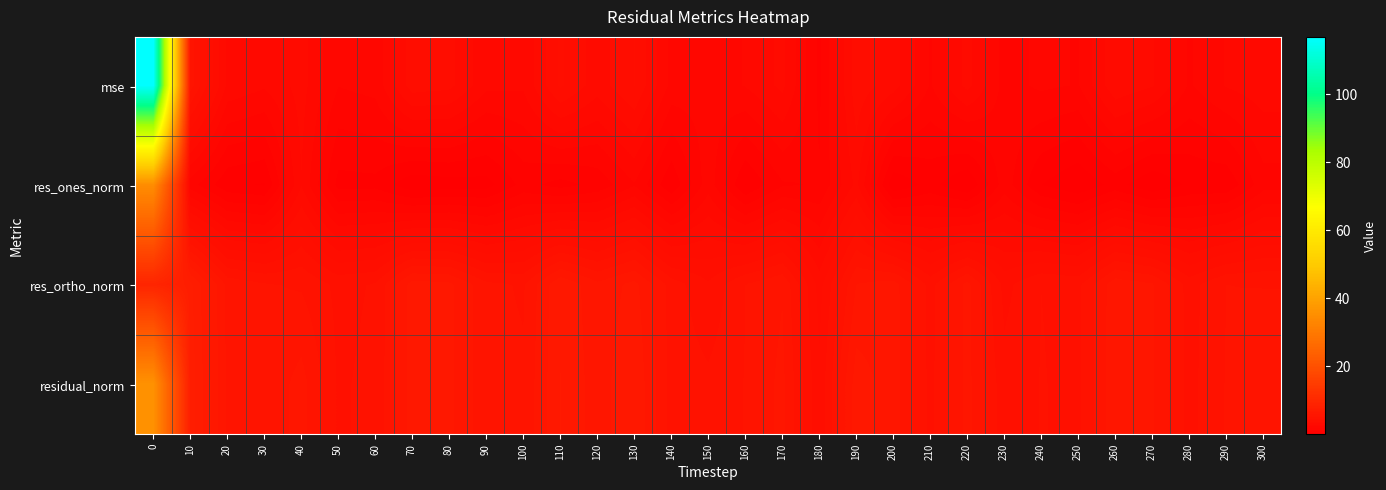

How many categories are shown in the chart?

31